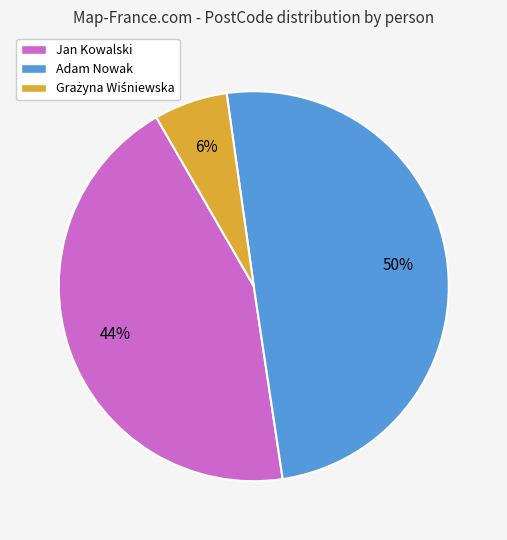

What is the largest slice in the pie chart?

Adam Nowak